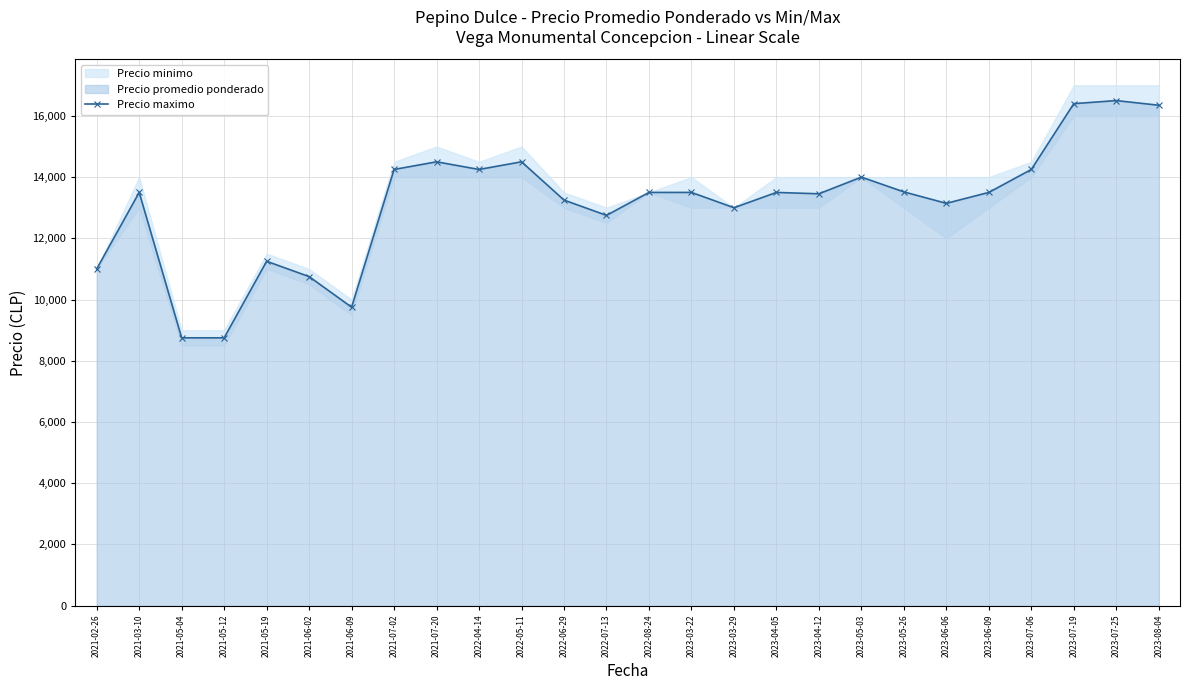

What is the change in value from 2021-06-09 to 2023-07-25?

+6750